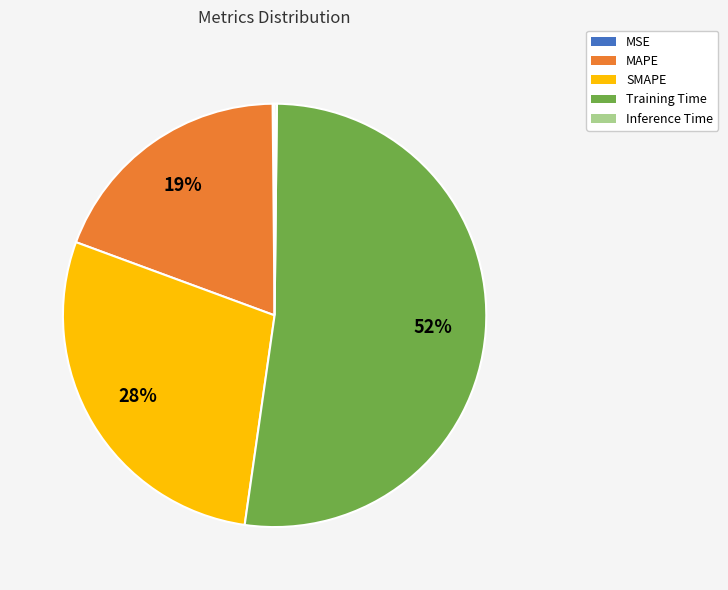

The SMAPE slice represents 28% of the pie. True or false?

True